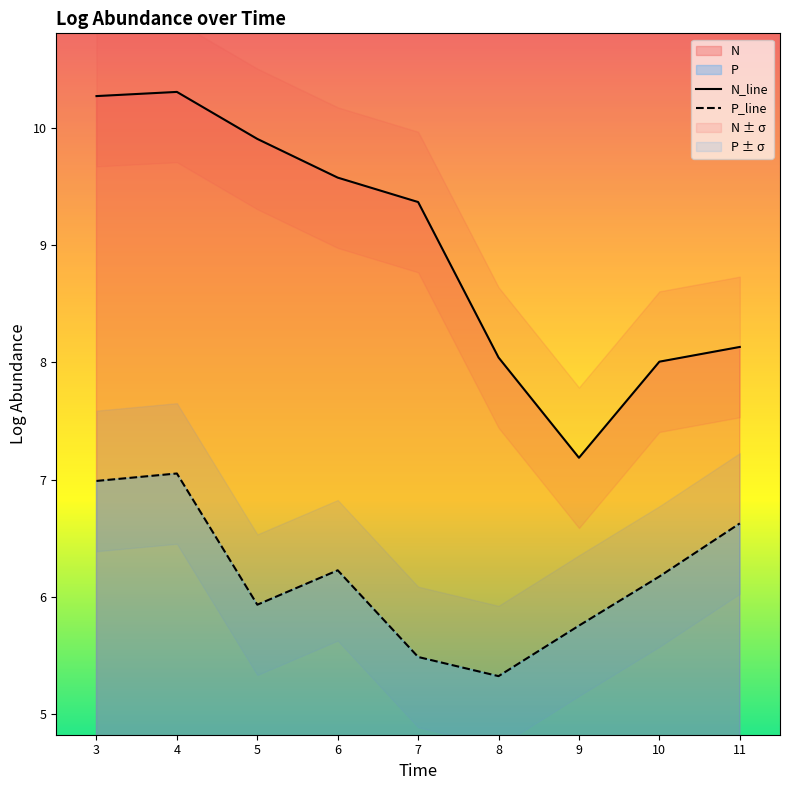

The P_line series shows 8.2 at 7. True or false?

False